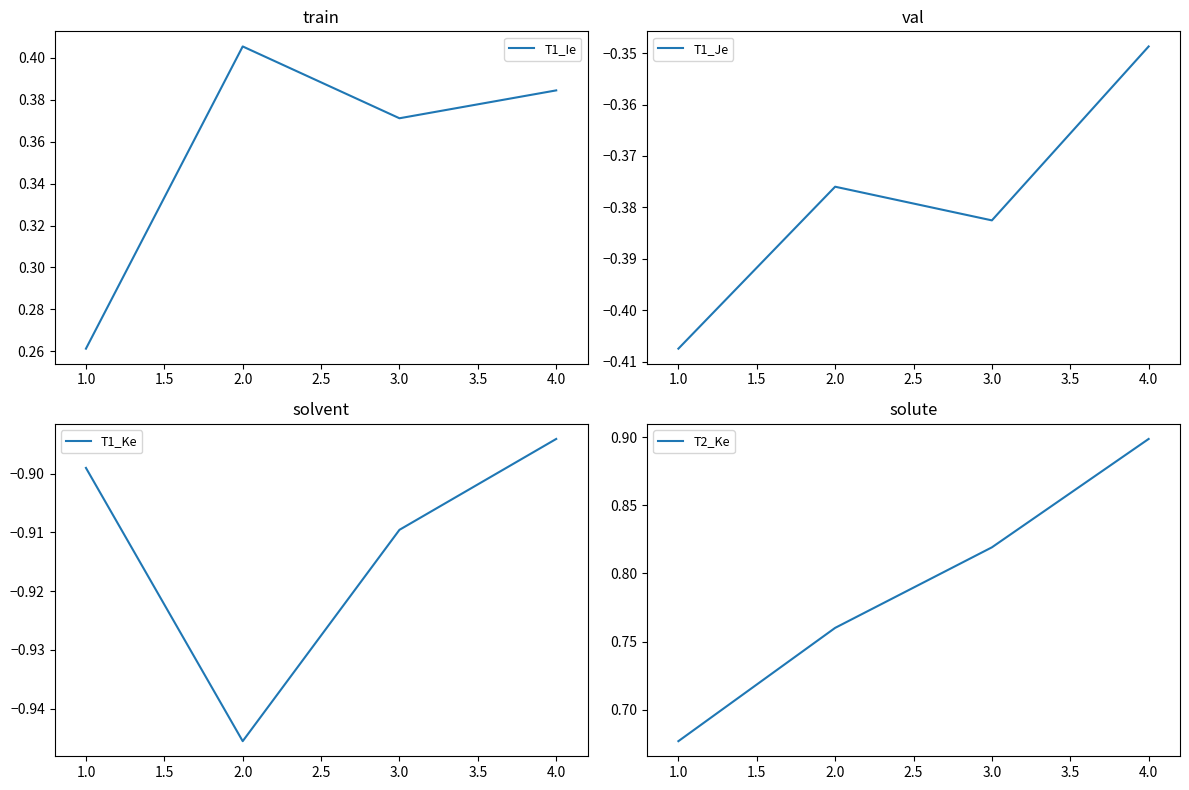

List the labels in order of T1_Ke value, largest first.

4.0, 1.0, 3.0, 2.0